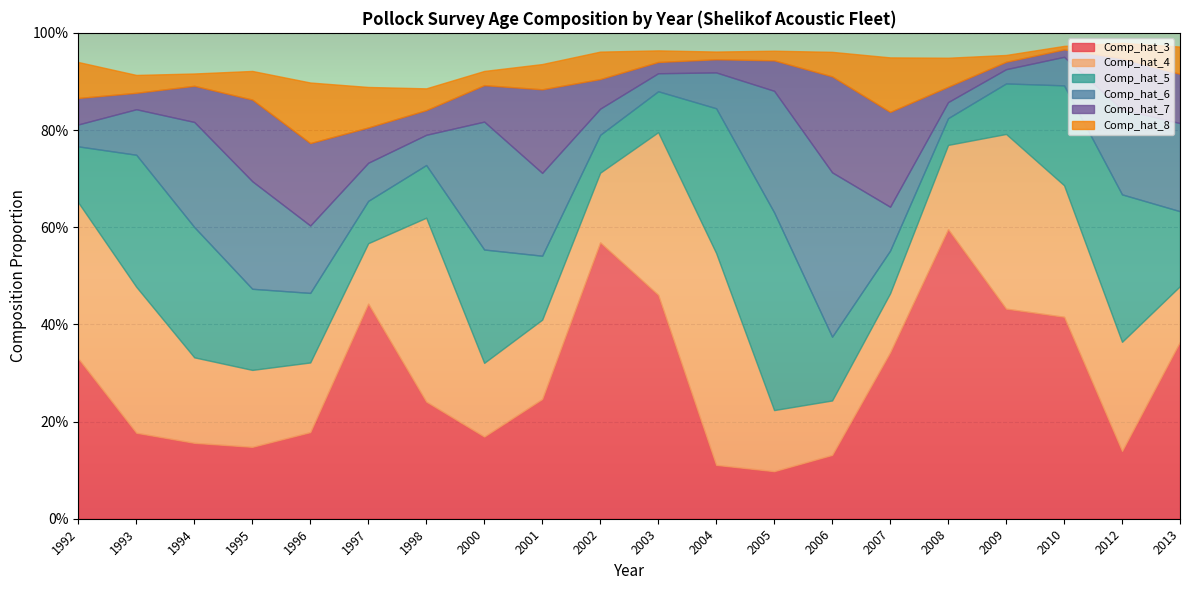

What is the difference between the maximum and minimum values in the Comp_hat_7 series?

0.2